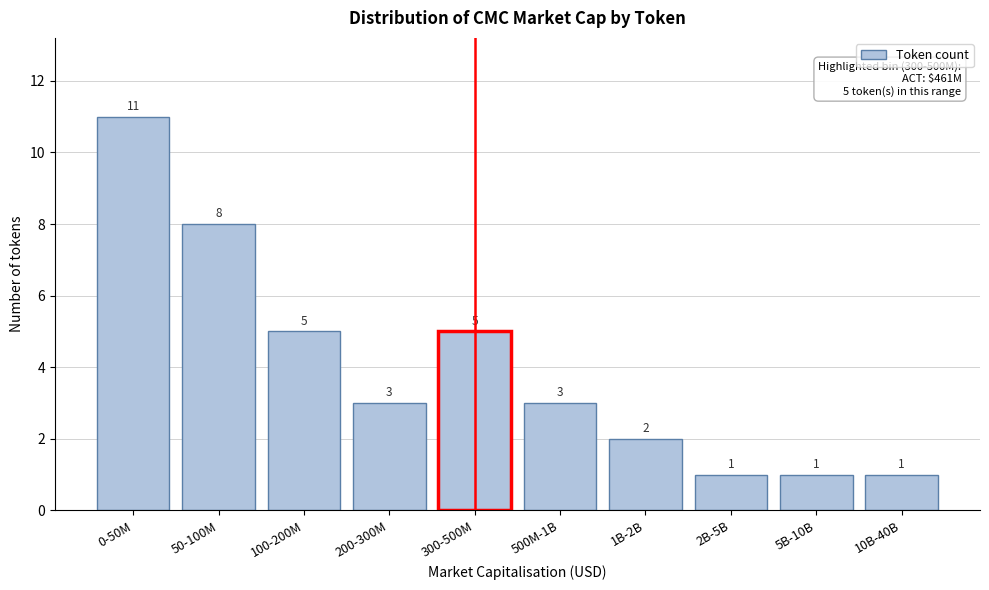

Reading right to left, extract all data points from this chart.

1	1	1	2	3	5	3	5	8	11